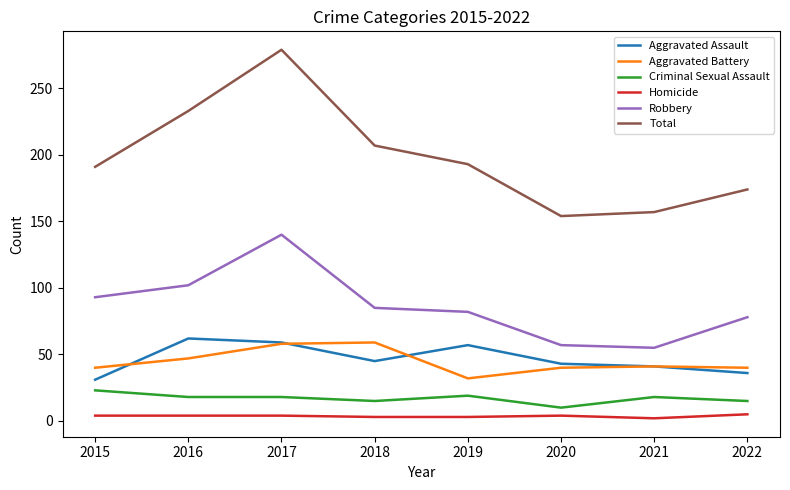

What is the greatest value displayed?

279